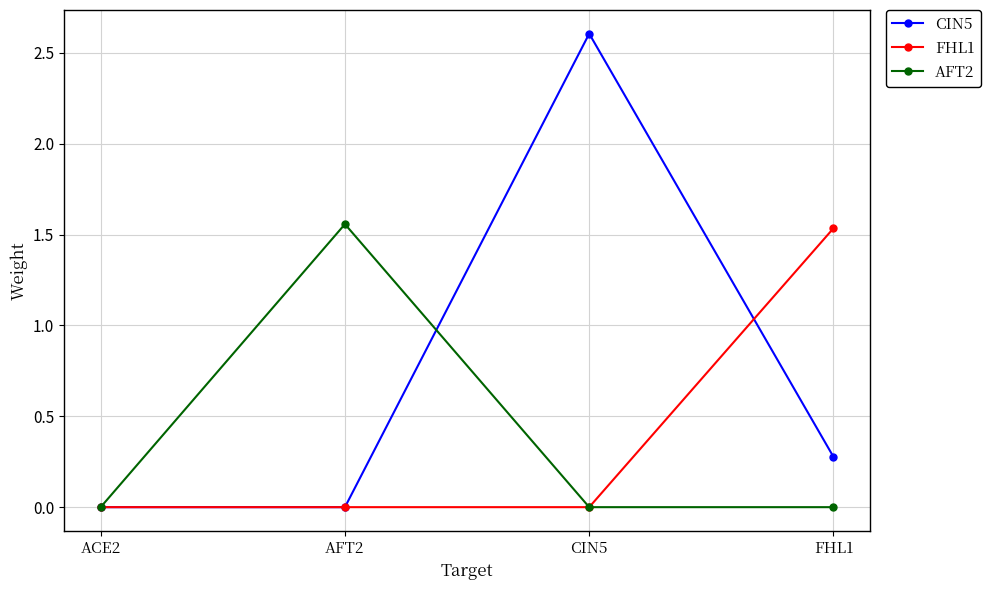

In AFT2, how many points are higher than both neighbors (excluding endpoints)?

1